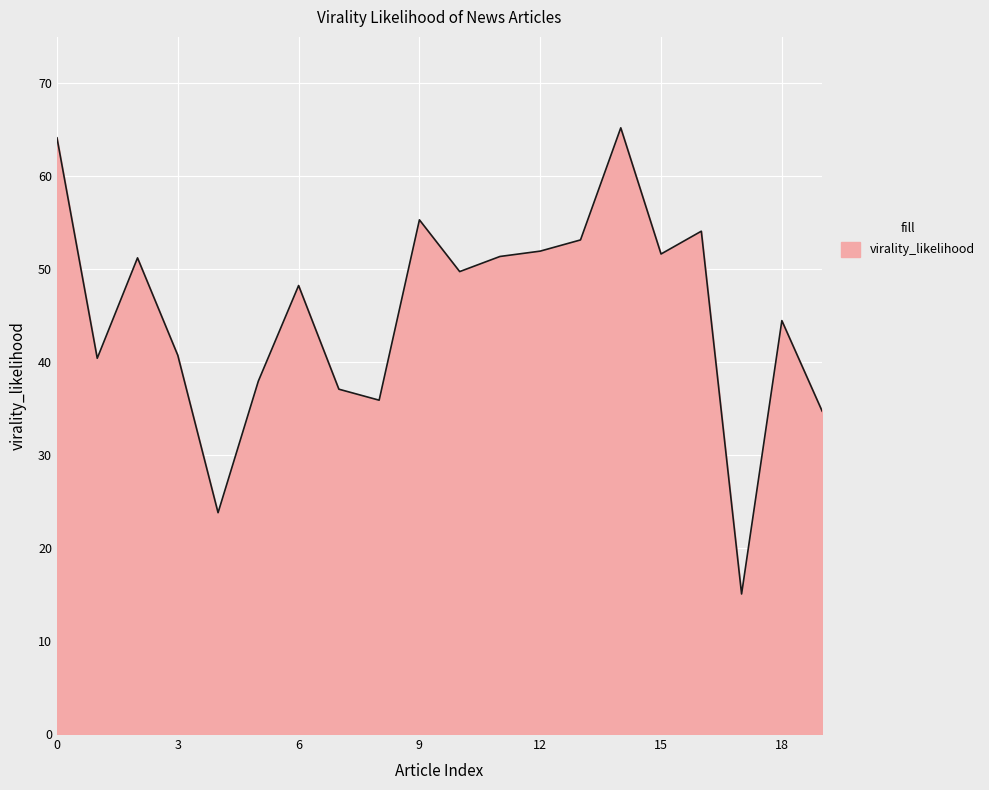

Does the chart display data point markers on the line(s)?

No